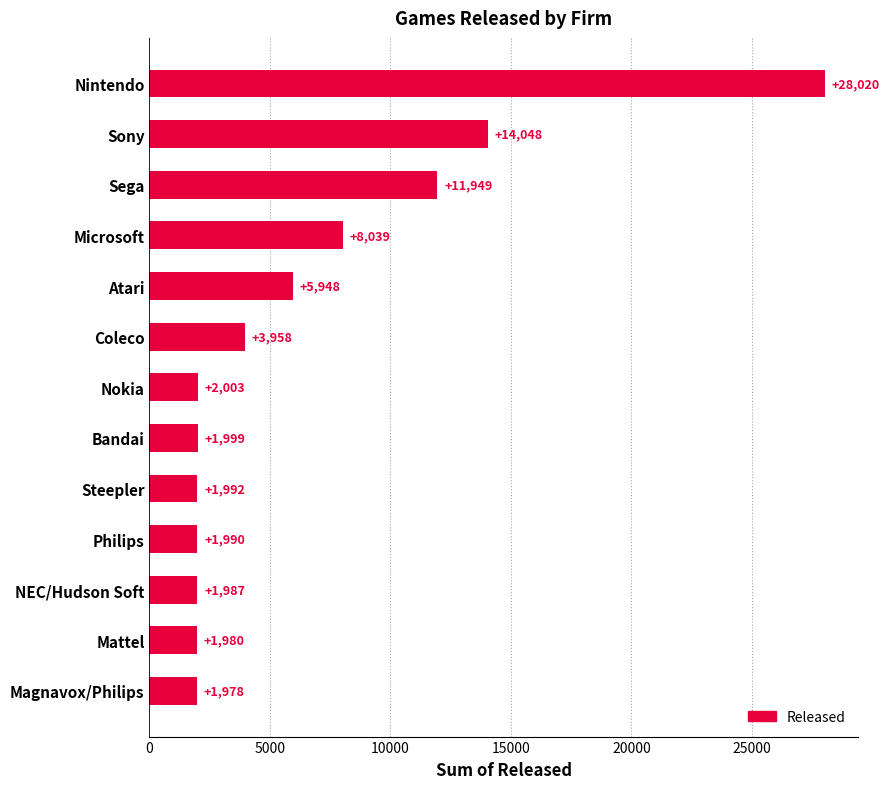

How many bars are there in total?

13